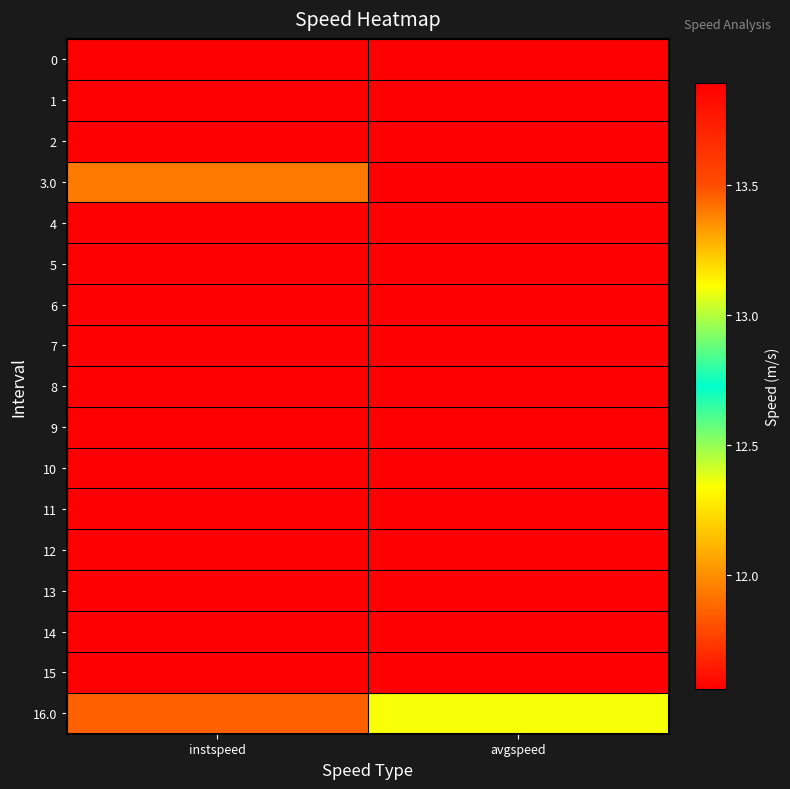

Which has a higher value, avgspeed or instspeed?

avgspeed